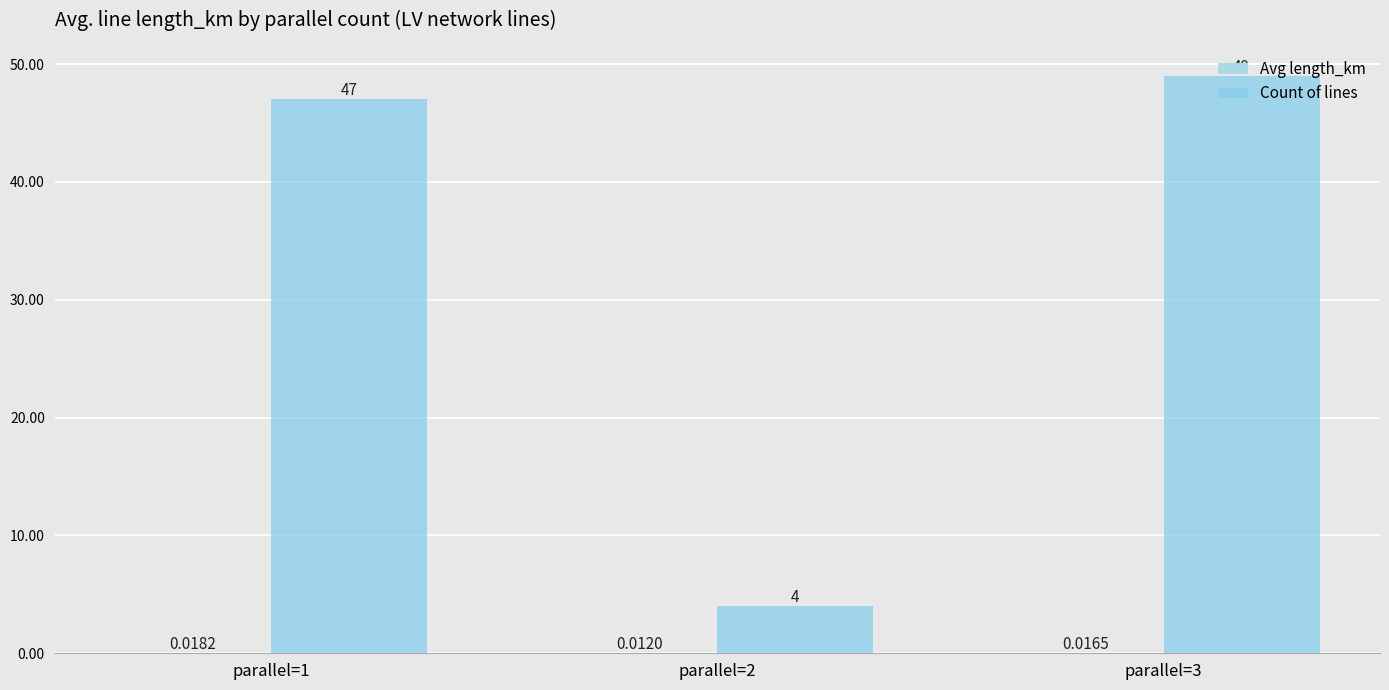

Read the Count of lines value at parallel=2.

4.0